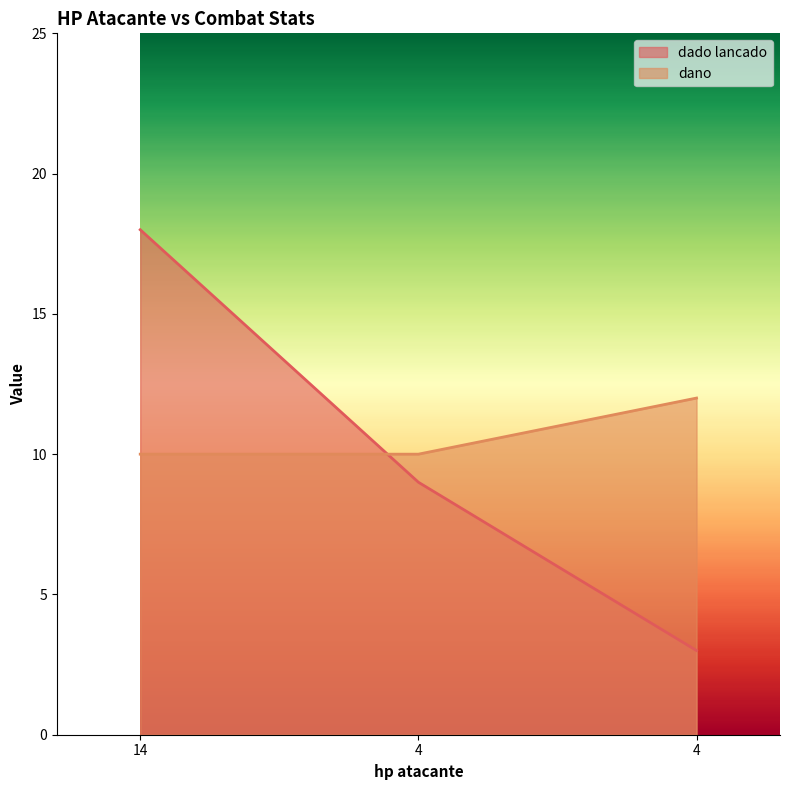

At how many categories does at least one series exceed 17?

1